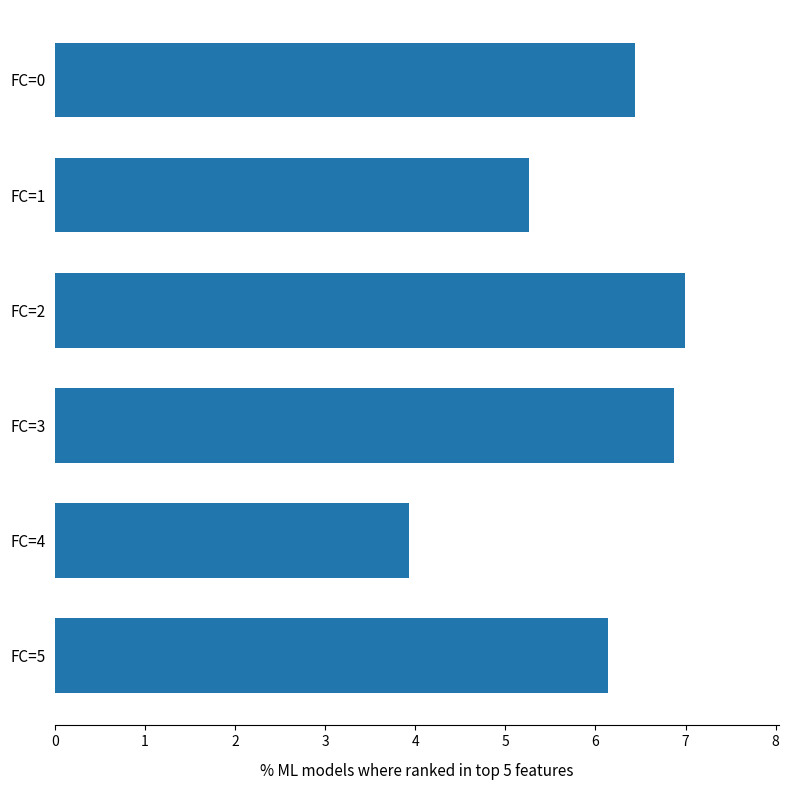

Count the number of data series in this chart.

1